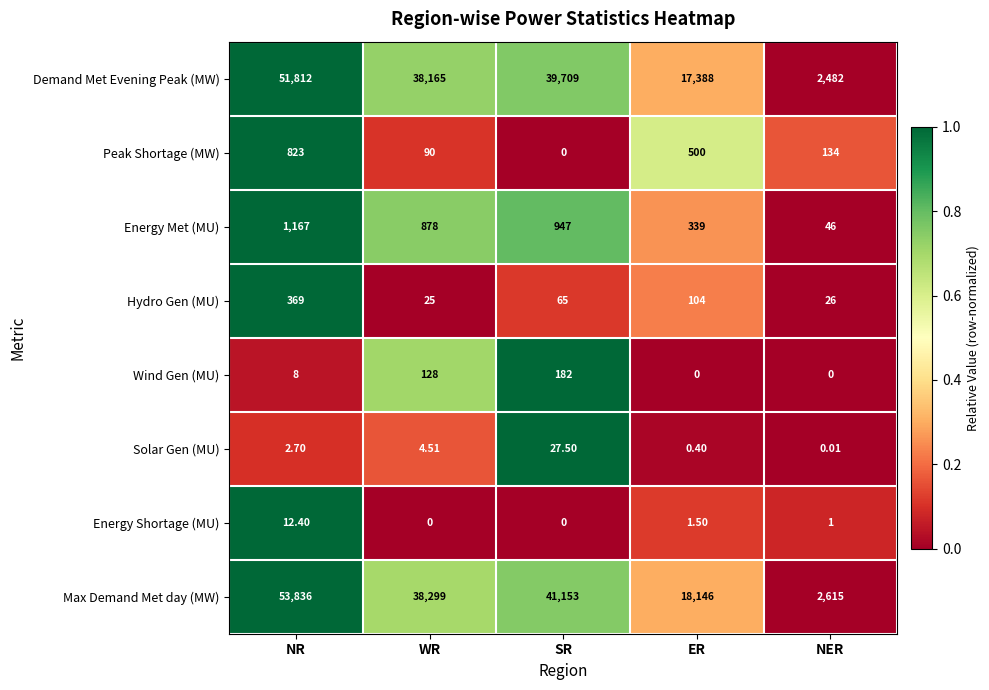

Which category has the highest value across all series?

NR